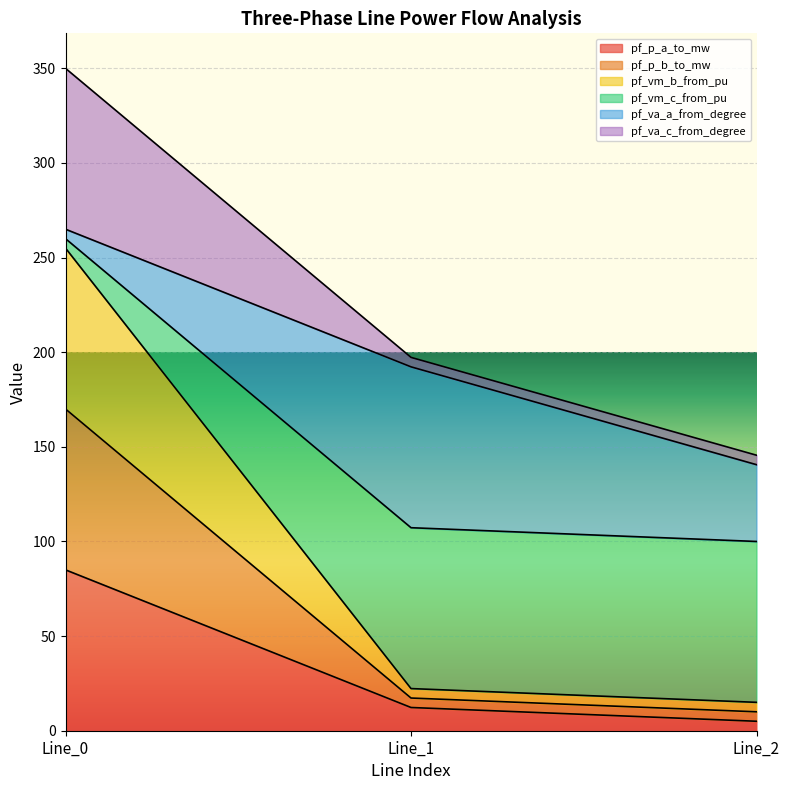

The value of pf_va_c_from_degree at Line_1 is 5.3. True or false?

False